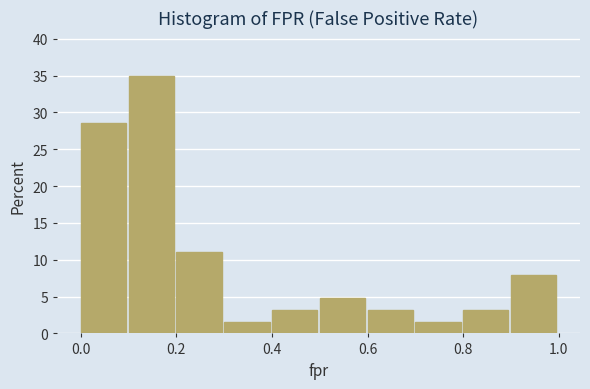

What is the height of the bar covering 0.9 to 1.0 on the x-axis? The values are not printed on the chart, so give them approximately, as read against the axis.

8.0